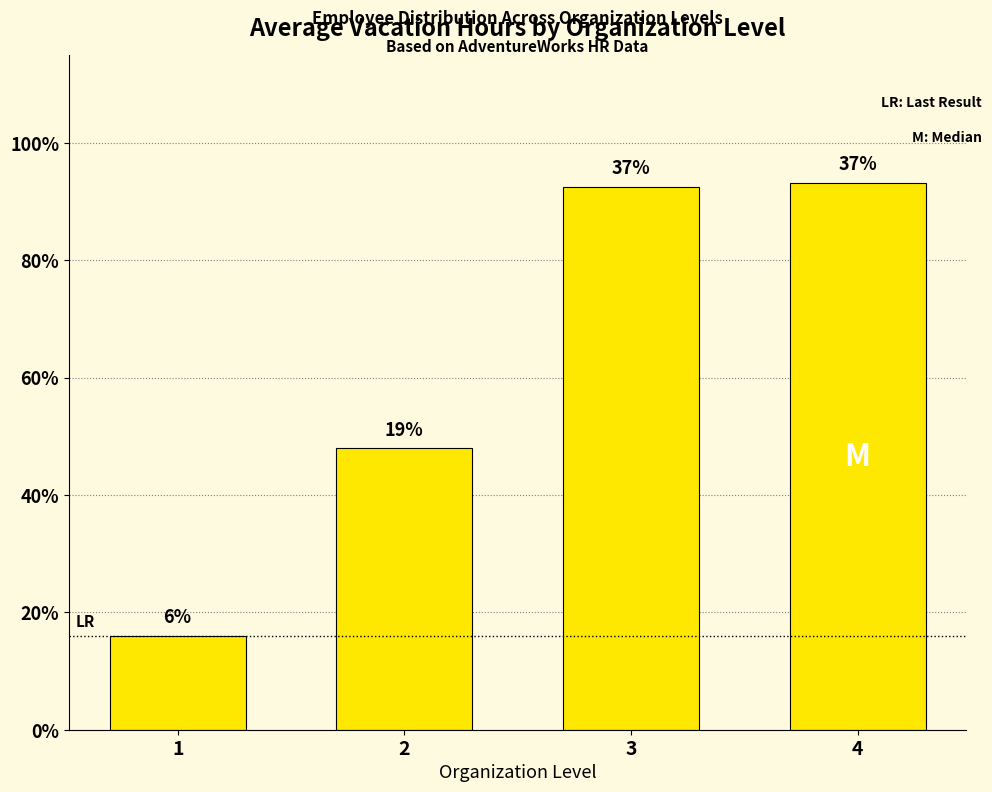

Which category has the lowest value across all series?

1